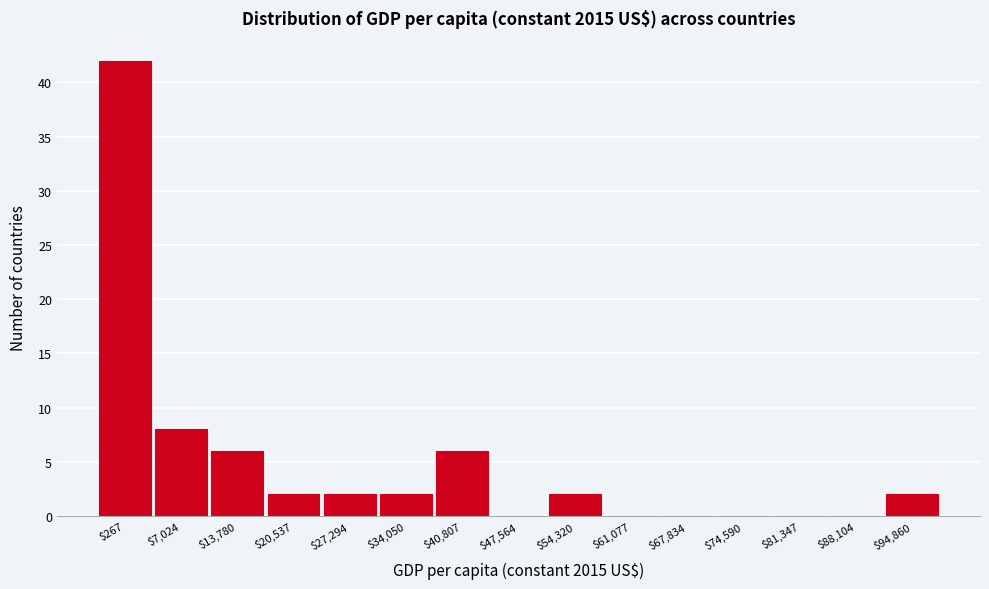

What is the maximum value shown in the chart?

42